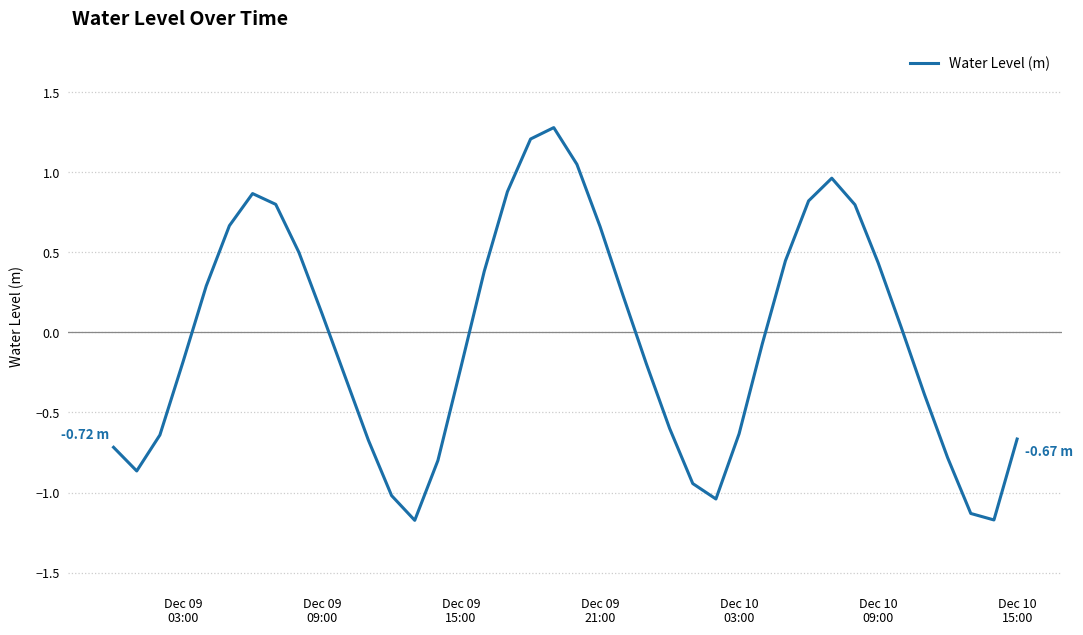

What is the difference between the maximum and minimum values?

2.5